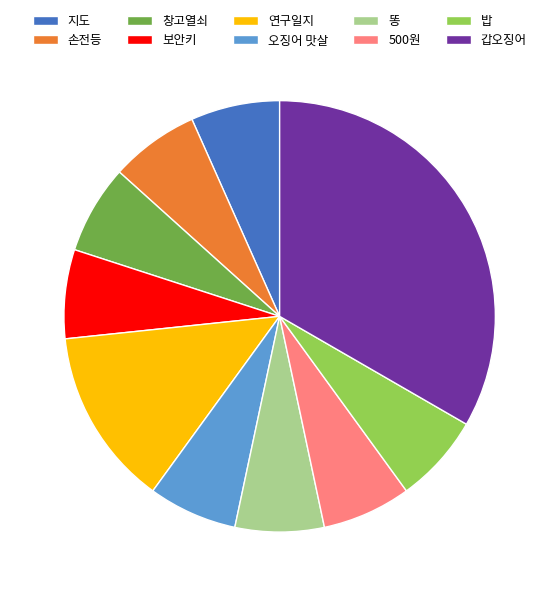

The 창고열쇠 slice represents 1% of the pie. True or false?

False